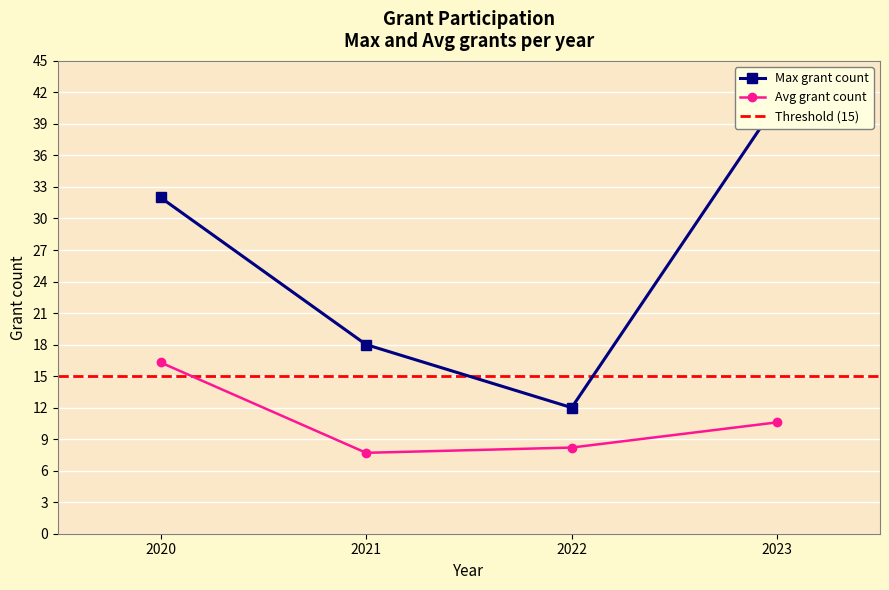

True or false: Avg grant count has more than 0 interior local peaks.

False